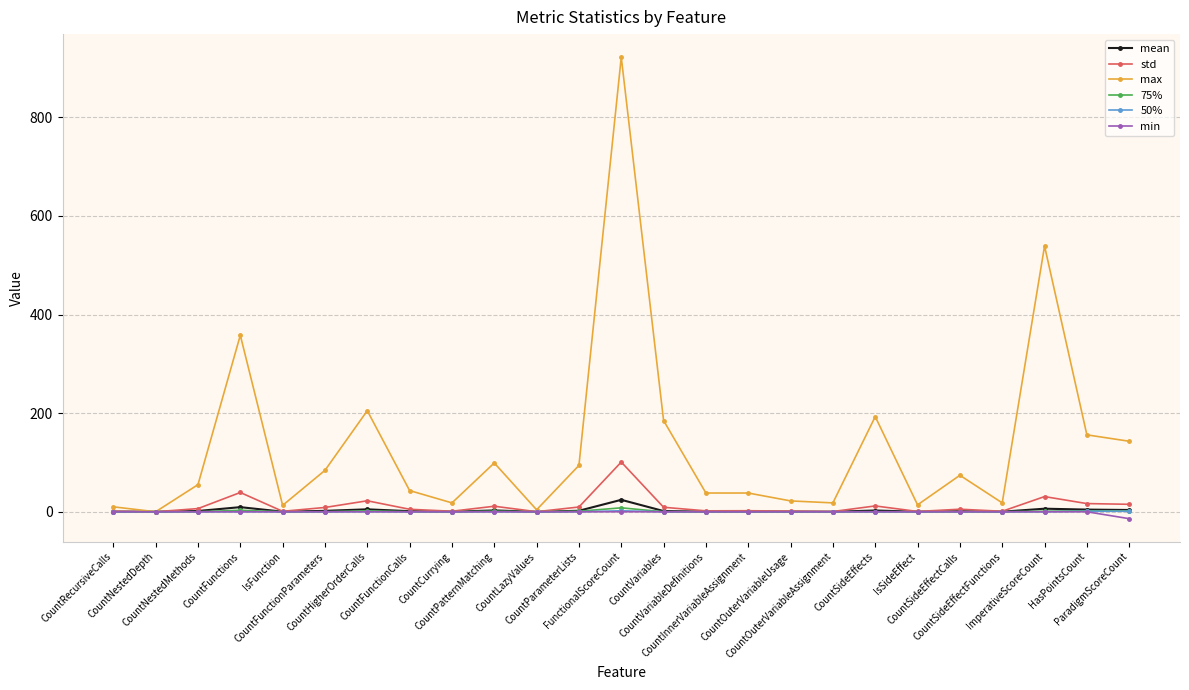

True or false: std has more than 0 interior local peaks.

True